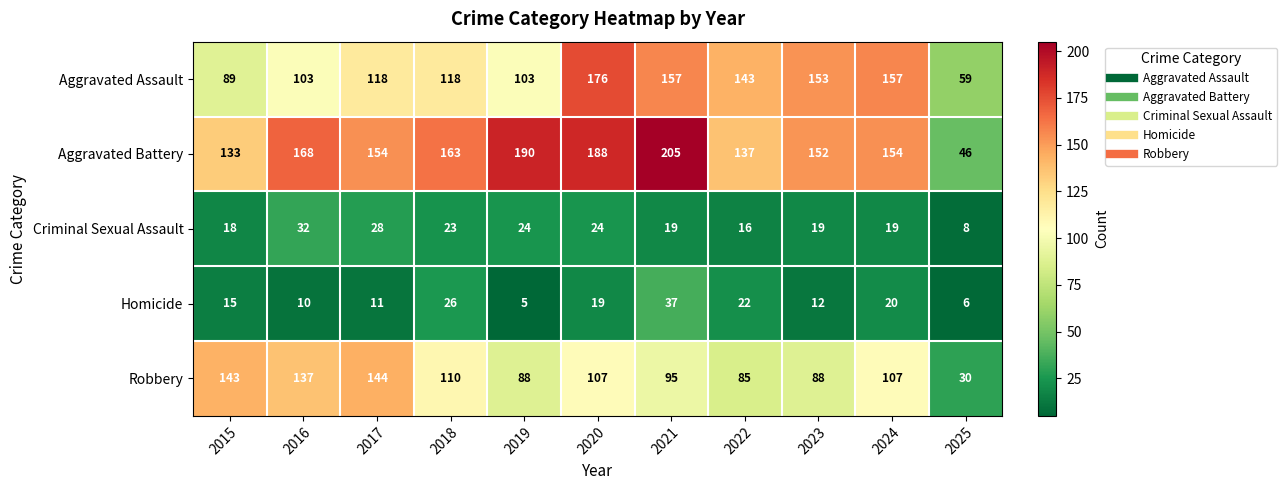

What is the total value across all series at 2023?

424